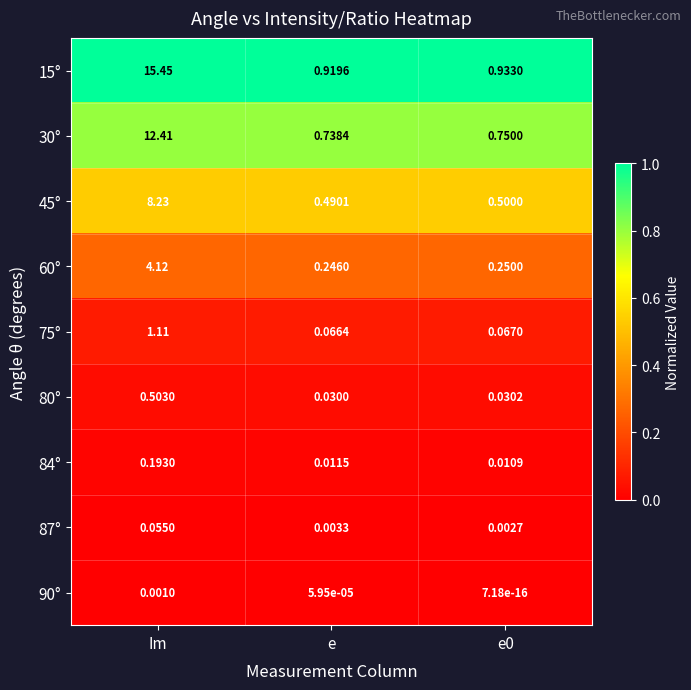

At which label does 87° reach its peak?

Im